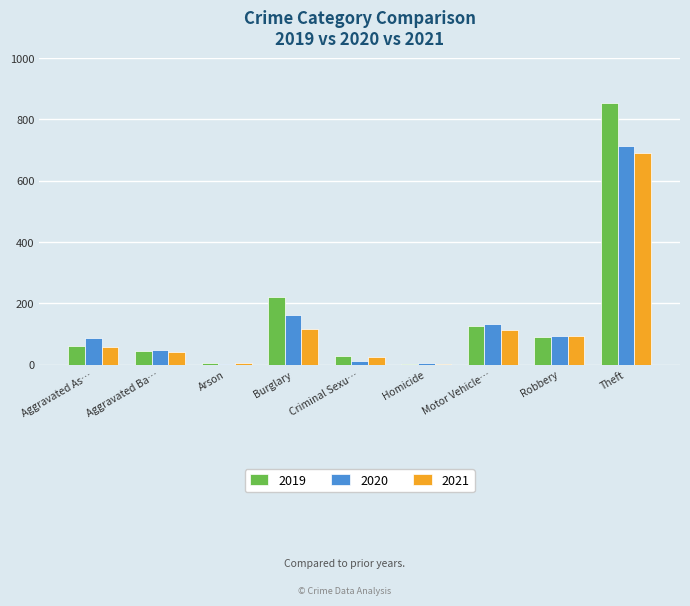

Between Aggravated Ba… and Motor Vehicle…, which series saw the biggest shift?

2020